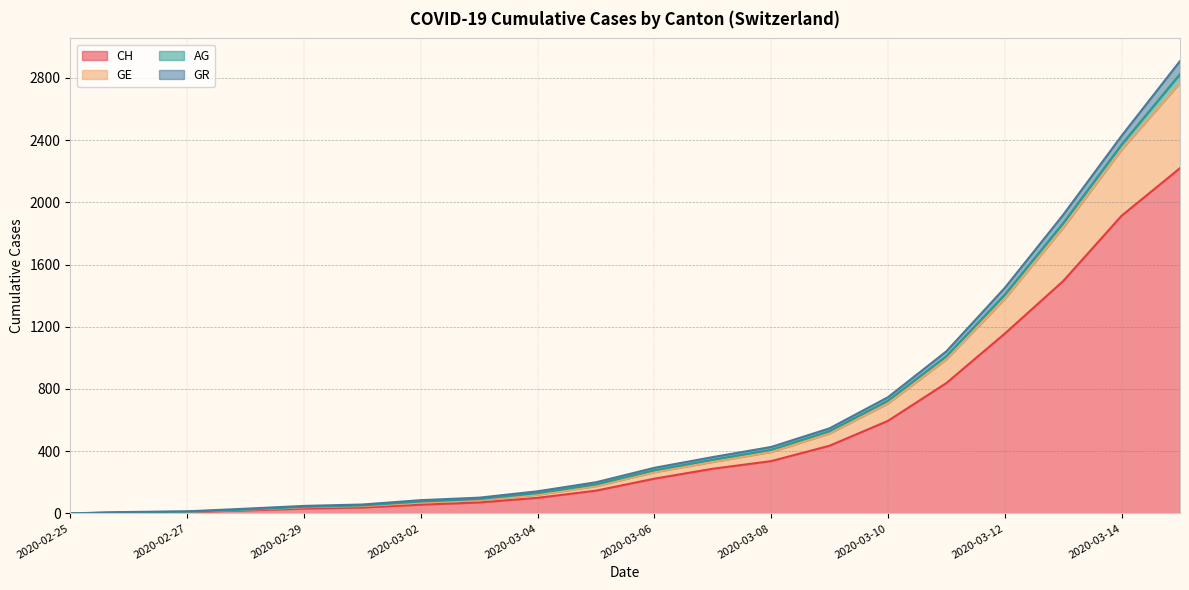

At which label is CH closest to 1110?

2020-03-12